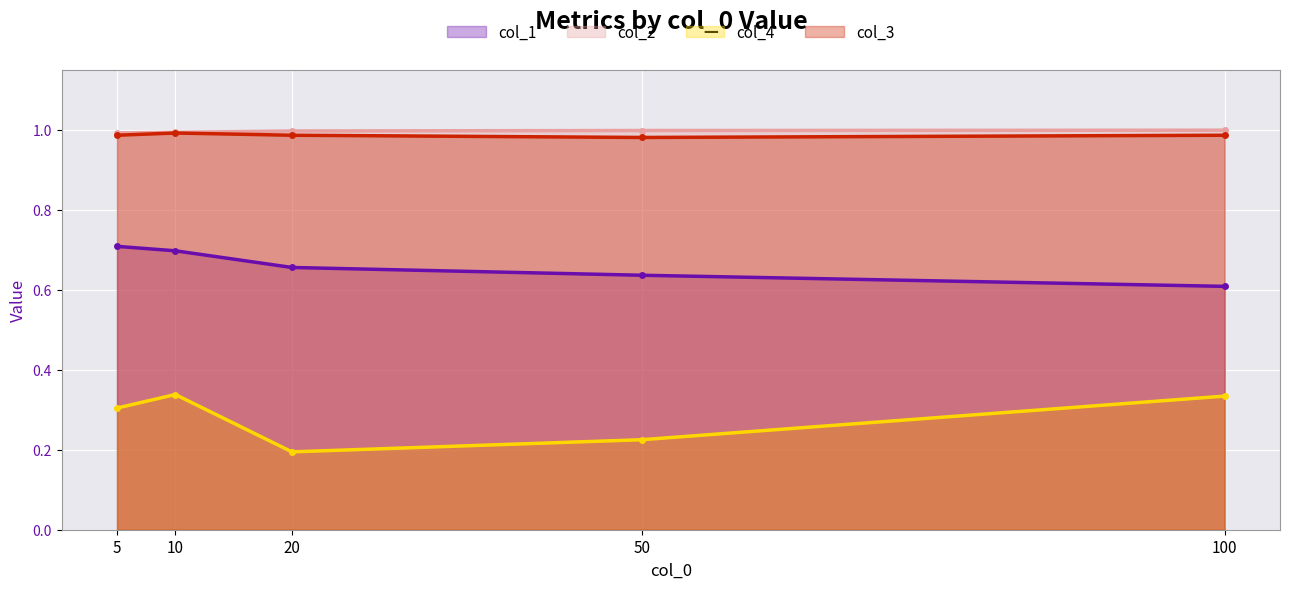

Reading left to right, list all the values displayed in this chart.

col_1: 5=0.7	10=0.7	20=0.7	50=0.6	100=0.6
col_2: 5=1.0	10=1.0	20=1.0	50=1.0	100=1.0
col_4: 5=0.3	10=0.3	20=0.2	50=0.2	100=0.3
col_3: 5=1.0	10=1.0	20=1.0	50=1.0	100=1.0